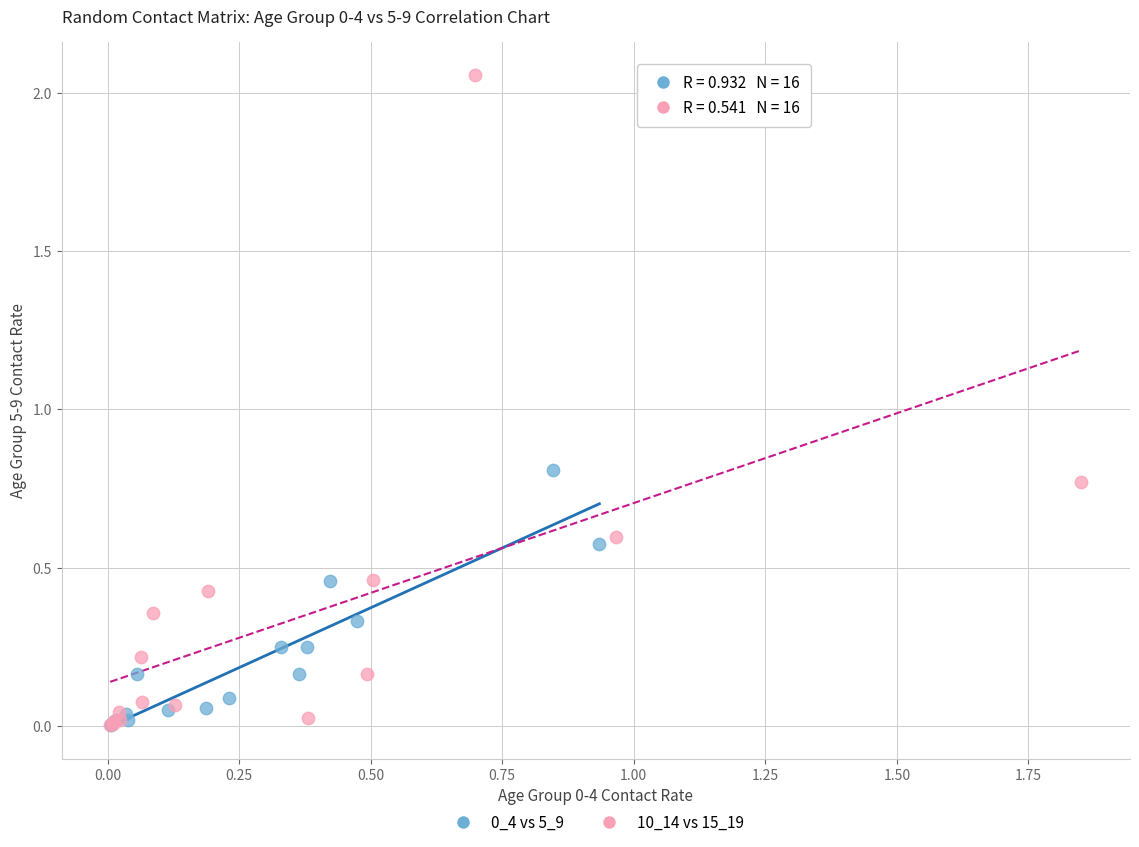

Which series has the largest Y range (max minus min)?

10_14 vs 15_19